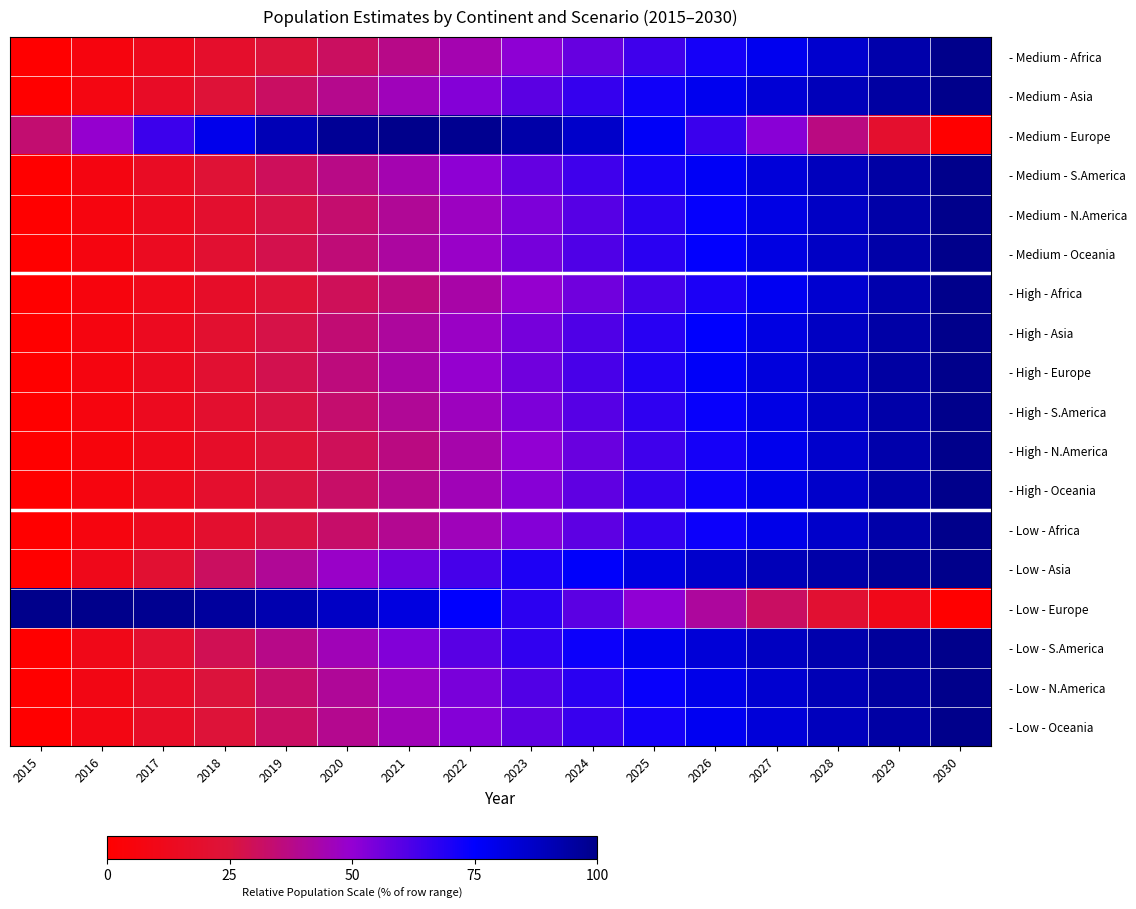

Reading left to right, extract all data points from this chart.

- Medium - Africa: 2015=0.0	2016=6.0	2017=12.2	2018=18.4	2019=24.7	2020=31.1	2021=37.6	2022=44.1	2023=50.8	2024=57.6	2025=64.4	2026=71.3	2027=78.4	2028=85.5	2029=92.7	2030=100.0
- Medium - Asia: 2015=0.0	2016=8.1	2017=16.0	2018=23.8	2019=31.3	2020=38.6	2021=45.8	2022=52.7	2023=59.4	2024=65.9	2025=72.2	2026=78.2	2027=84.0	2028=89.5	2029=94.9	2030=100.0
- Medium - Europe: 2015=33.6	2016=49.3	2017=64.8	2018=79.0	2019=90.3	2020=97.4	2021=100.0	2022=98.6	2023=93.6	2024=86.0	2025=76.4	2026=65.1	2027=51.8	2028=36.6	2029=19.3	2030=0.0
- Medium - S.America: 2015=0.0	2016=7.7	2017=15.3	2018=22.8	2019=30.1	2020=37.3	2021=44.3	2022=51.1	2023=57.8	2024=64.4	2025=70.7	2026=76.9	2027=83.0	2028=88.8	2029=94.5	2030=100.0
- Medium - N.America: 2015=0.0	2016=6.6	2017=13.2	2018=19.9	2019=26.6	2020=33.3	2021=40.1	2022=46.9	2023=53.7	2024=60.5	2025=67.3	2026=74.0	2027=80.7	2028=87.2	2029=93.7	2030=100.0
- Medium - Oceania: 2015=0.0	2016=7.1	2017=14.1	2018=21.1	2019=28.0	2020=34.9	2021=41.6	2022=48.3	2023=54.9	2024=61.4	2025=68.0	2026=74.5	2027=80.9	2028=87.3	2029=93.7	2030=100.0
- High - Africa: 2015=0.0	2016=5.6	2017=11.4	2018=17.4	2019=23.5	2020=29.8	2021=36.1	2022=42.7	2023=49.3	2024=56.1	2025=63.1	2026=70.2	2027=77.5	2028=84.9	2029=92.4	2030=100.0
- High - Asia: 2015=0.0	2016=6.7	2017=13.5	2018=20.4	2019=27.3	2020=34.2	2021=41.1	2022=47.9	2023=54.7	2024=61.4	2025=68.1	2026=74.7	2027=81.2	2028=87.6	2029=93.9	2030=100.0
- High - Europe: 2015=0.0	2016=6.9	2017=14.0	2018=21.2	2019=28.5	2020=35.6	2021=42.6	2022=49.4	2023=56.2	2024=62.8	2025=69.4	2026=75.9	2027=82.4	2028=88.6	2029=94.5	2030=100.0
- High - S.America: 2015=0.0	2016=6.4	2017=13.0	2018=19.7	2019=26.5	2020=33.2	2021=40.0	2022=46.8	2023=53.6	2024=60.3	2025=67.1	2026=73.8	2027=80.5	2028=87.1	2029=93.6	2030=100.0
- High - N.America: 2015=0.0	2016=5.5	2017=11.2	2018=17.3	2019=23.6	2020=30.1	2021=36.7	2022=43.4	2023=50.3	2024=57.2	2025=64.3	2026=71.4	2027=78.6	2028=85.8	2029=93.0	2030=100.0
- High - Oceania: 2015=0.0	2016=6.3	2017=12.8	2018=19.3	2019=25.8	2020=32.4	2021=39.0	2022=45.6	2023=52.3	2024=59.0	2025=65.7	2026=72.6	2027=79.4	2028=86.3	2029=93.2	2030=100.0
- Low - Africa: 2015=0.0	2016=6.6	2017=13.1	2018=19.7	2019=26.2	2020=32.8	2021=39.4	2022=46.0	2023=52.7	2024=59.3	2025=66.0	2026=72.7	2027=79.5	2028=86.3	2029=93.1	2030=100.0
- Low - Asia: 2015=0.0	2016=11.1	2017=21.4	2018=31.0	2019=39.9	2020=48.2	2021=55.9	2022=63.0	2023=69.6	2024=75.5	2025=80.9	2026=85.7	2027=89.9	2028=93.6	2029=97.0	2030=100.0
- Low - Europe: 2015=99.9	2016=100.0	2017=98.6	2018=96.0	2019=92.2	2020=87.3	2021=81.5	2022=74.9	2023=67.5	2024=59.4	2025=50.7	2026=41.4	2027=31.5	2028=21.3	2029=10.8	2030=0.0
- Low - S.America: 2015=0.0	2016=10.3	2017=20.0	2018=29.1	2019=37.6	2020=45.5	2021=53.0	2022=60.0	2023=66.6	2024=72.7	2025=78.2	2026=83.4	2027=88.0	2028=92.3	2029=96.3	2030=100.0
- Low - N.America: 2015=0.0	2016=8.7	2017=17.0	2018=25.1	2019=32.9	2020=40.4	2021=47.6	2022=54.6	2023=61.3	2024=67.7	2025=73.8	2026=79.6	2027=85.0	2028=90.2	2029=95.2	2030=100.0
- Low - Oceania: 2015=0.0	2016=8.4	2017=16.4	2018=24.2	2019=31.6	2020=38.8	2021=45.7	2022=52.4	2023=58.9	2024=65.3	2025=71.4	2026=77.4	2027=83.2	2028=88.9	2029=94.5	2030=100.0